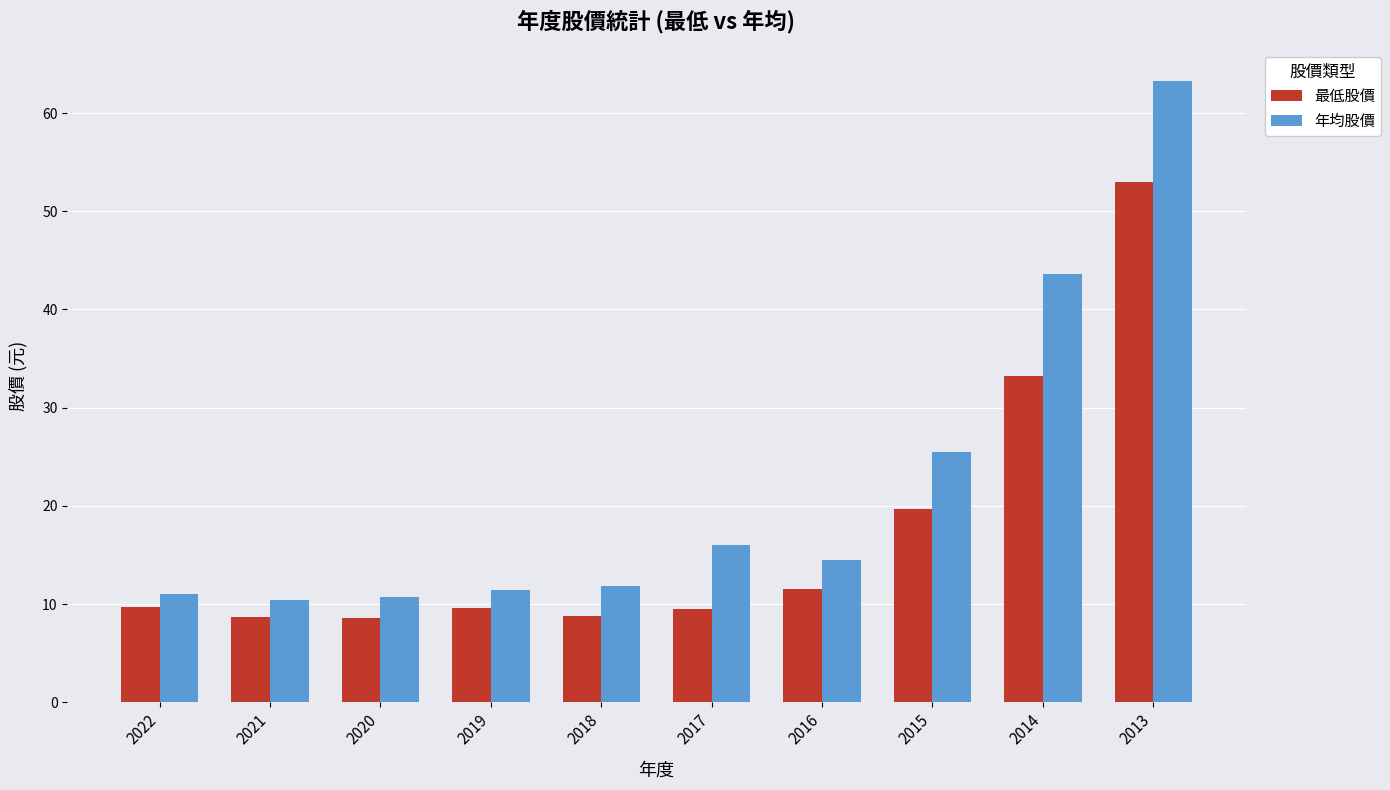

Read the 年均股價 value at 2016.

14.5